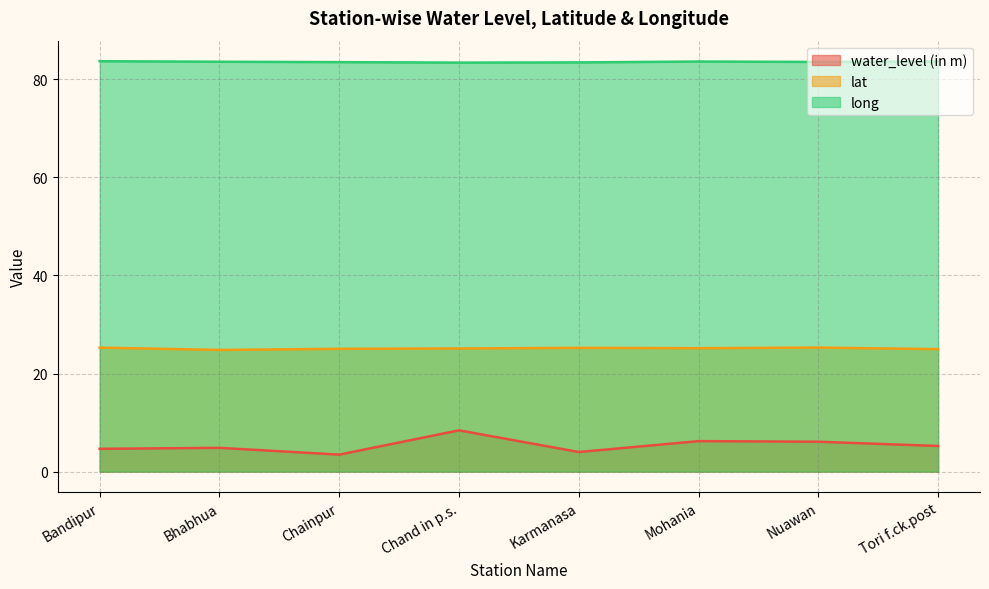

Reading right to left, list all the values displayed in this chart.

water_level (in m): 5.2	6.1	6.2	4.0	8.4	3.5	4.8	4.7
lat: 25.0	25.3	25.2	25.2	25.1	25.0	24.8	25.3
long: 83.6	83.5	83.6	83.4	83.4	83.5	83.6	83.7